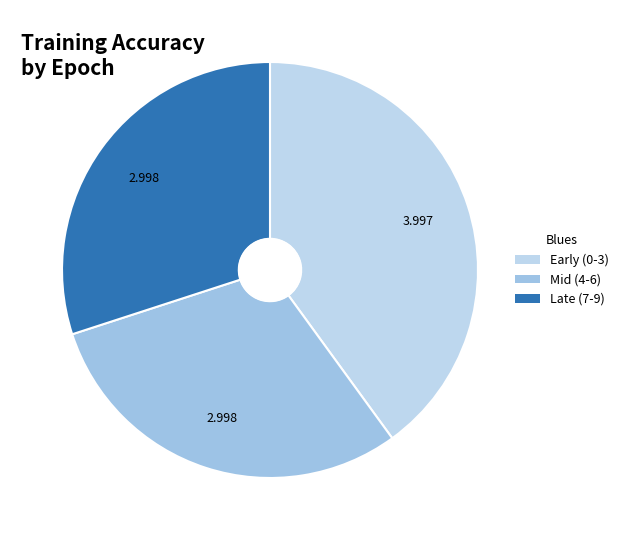

How many slices are in this pie chart?

3